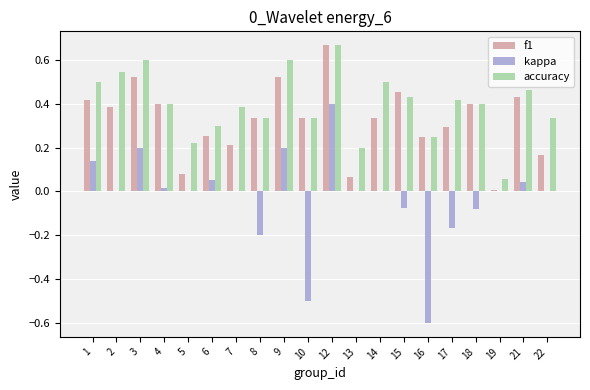

At which label does kappa first exceed 0?

1